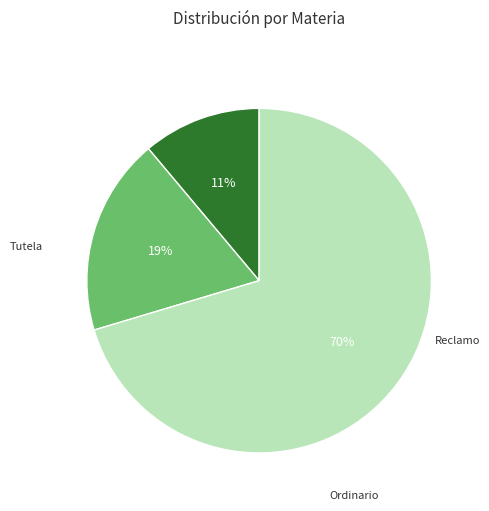

Is there a majority slice in this chart?

Yes